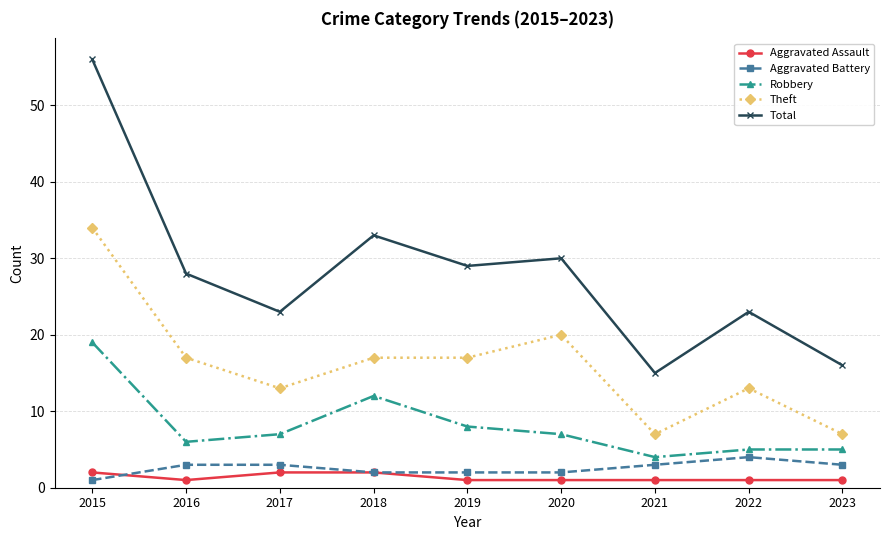

True or false: Aggravated Battery and Total cross at least once.

False